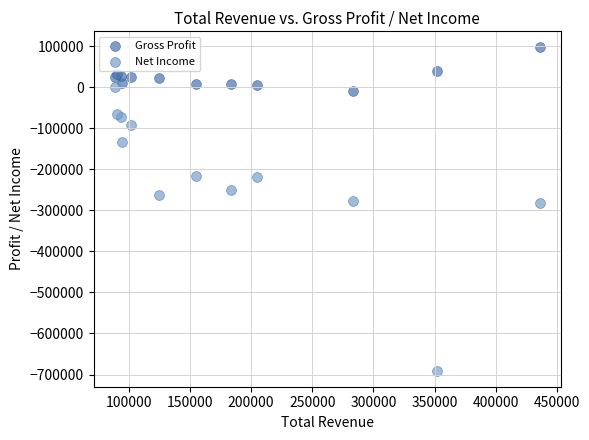

Which series reaches the maximum Y coordinate?

Gross Profit